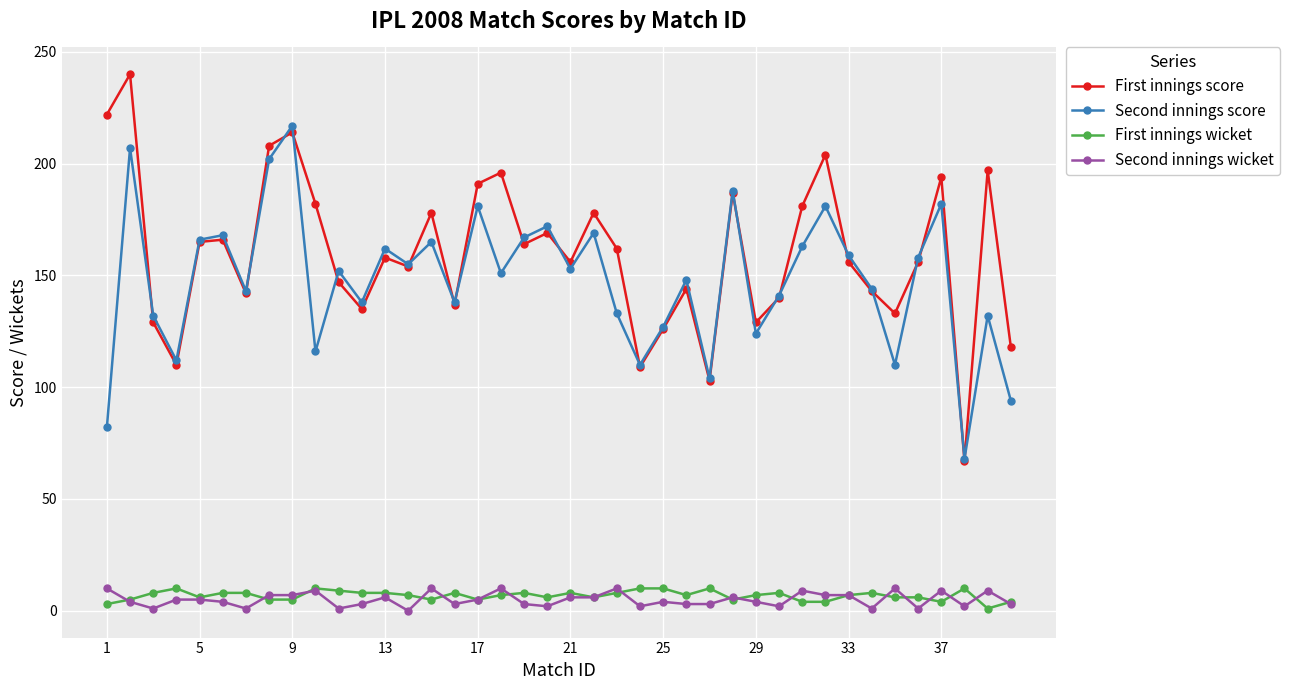

True or false: First innings score has more than 0 interior local peaks.

True